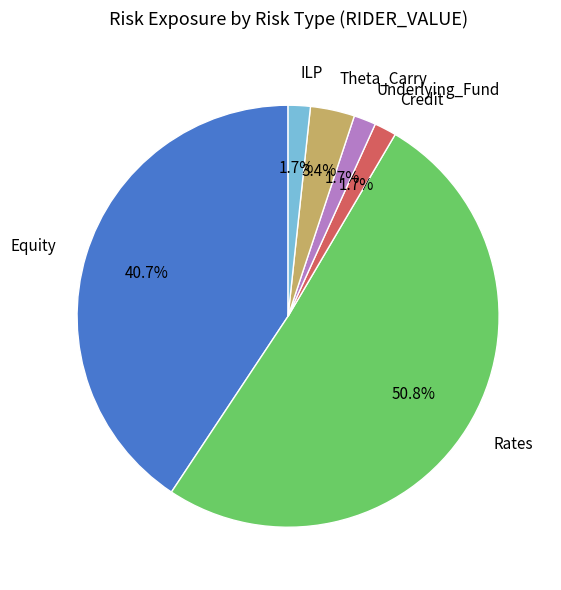

Is there any slice that represents more than half of the pie?

Yes